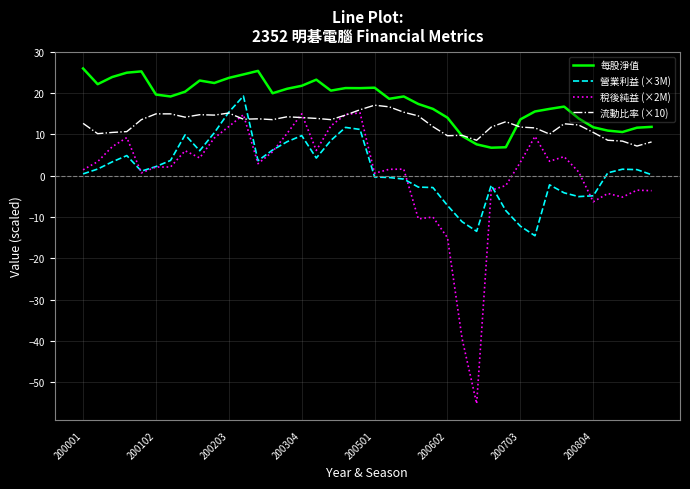

What is the greatest value displayed?

26.0